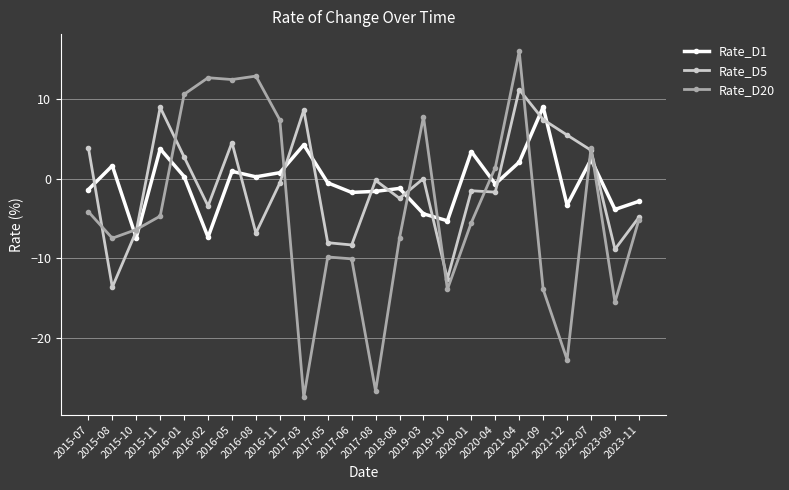

What is the lowest value of the Rate_D1 series?

-7.4